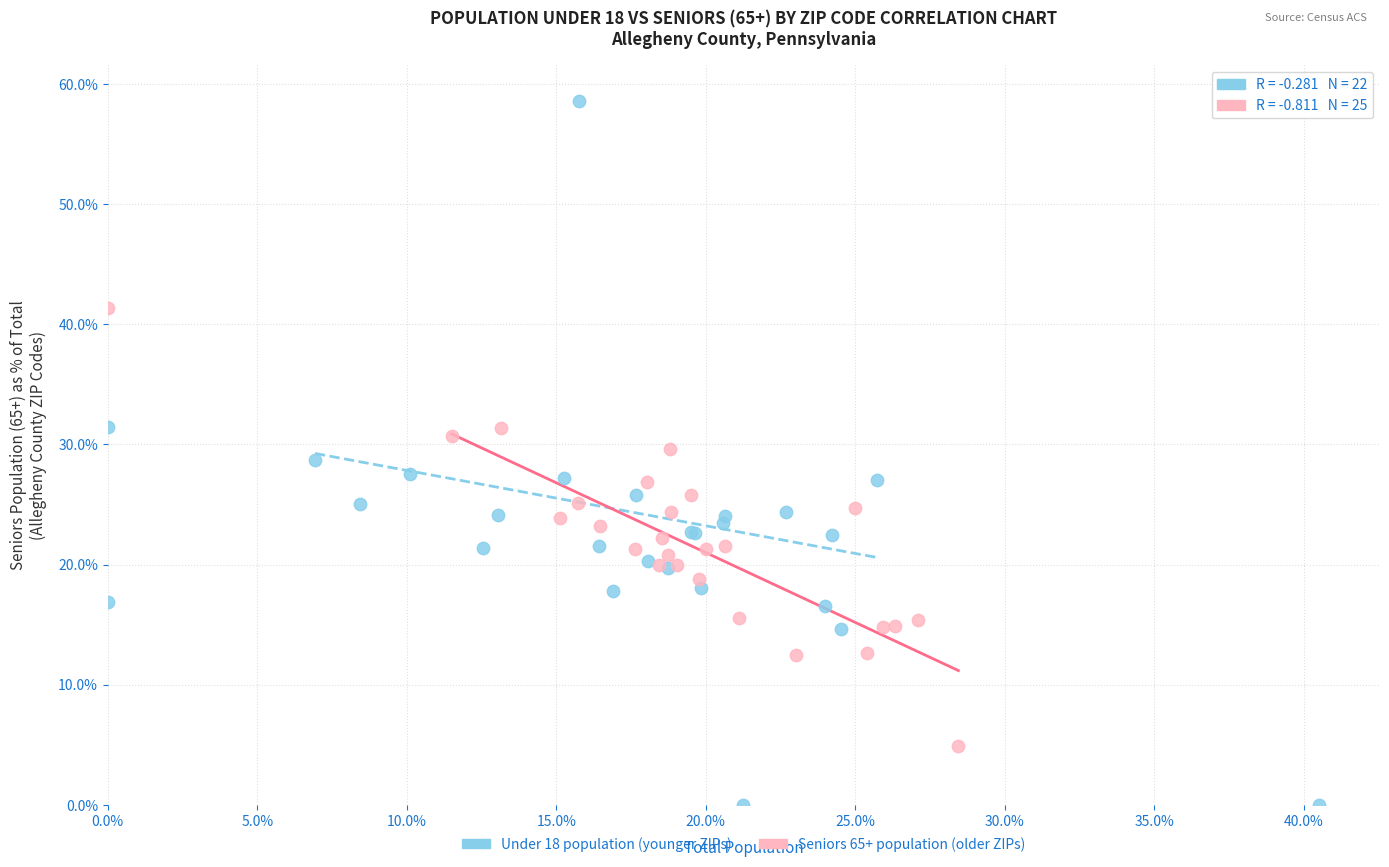

Which series has the largest Y range (max minus min)?

Under 18 population (younger ZIPs)